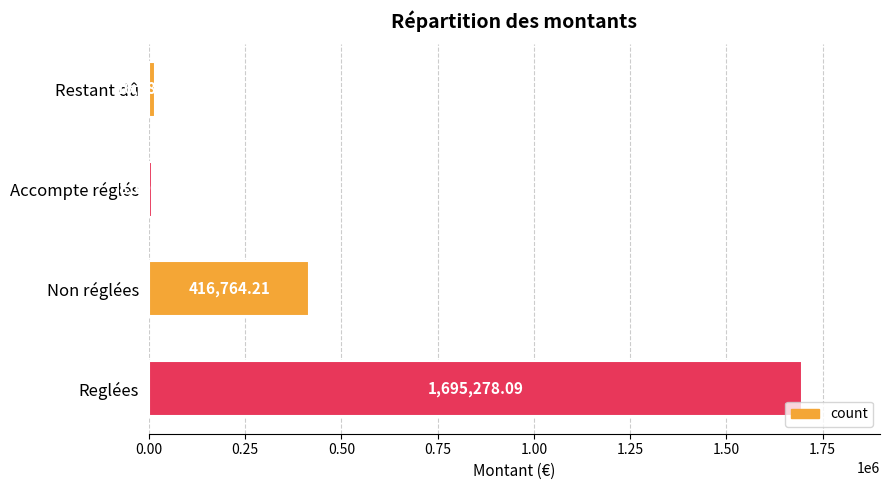

Which has a higher value, Restant dû or Reglées?

Reglées